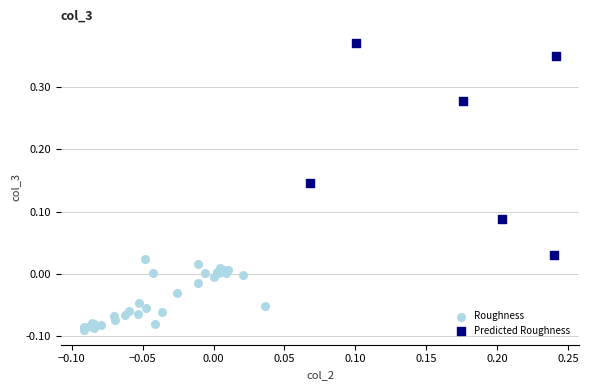

Which series reaches the minimum Y coordinate?

Roughness